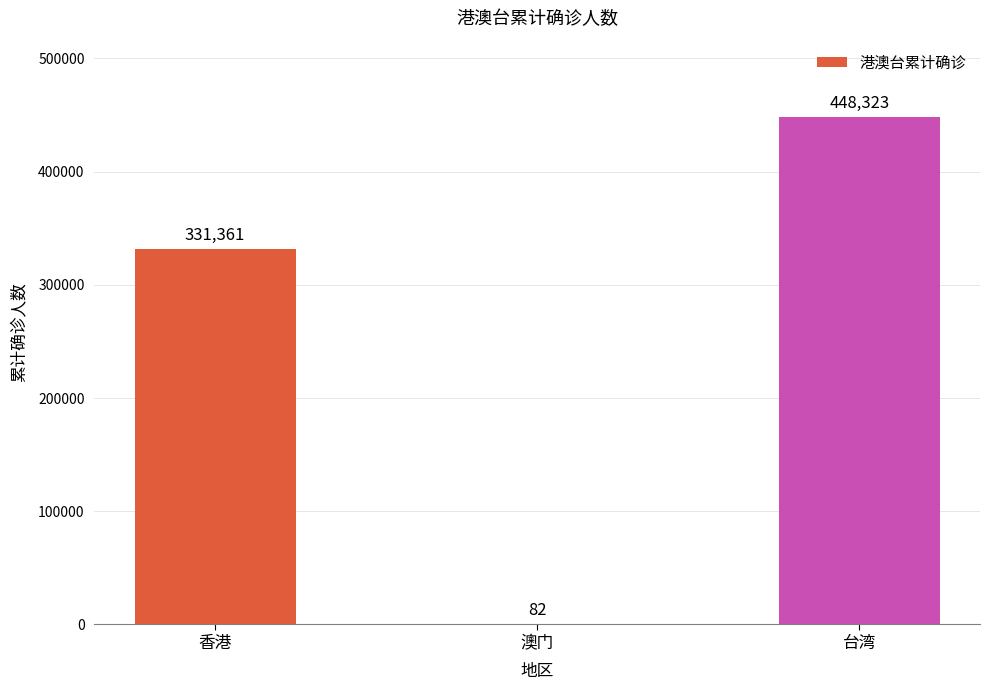

What is the sum of the values at 台湾 and 香港?

779684